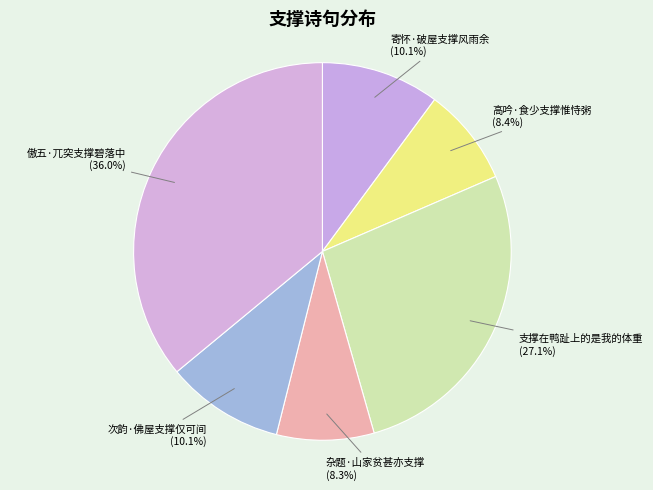

Does any single category account for the majority?

No